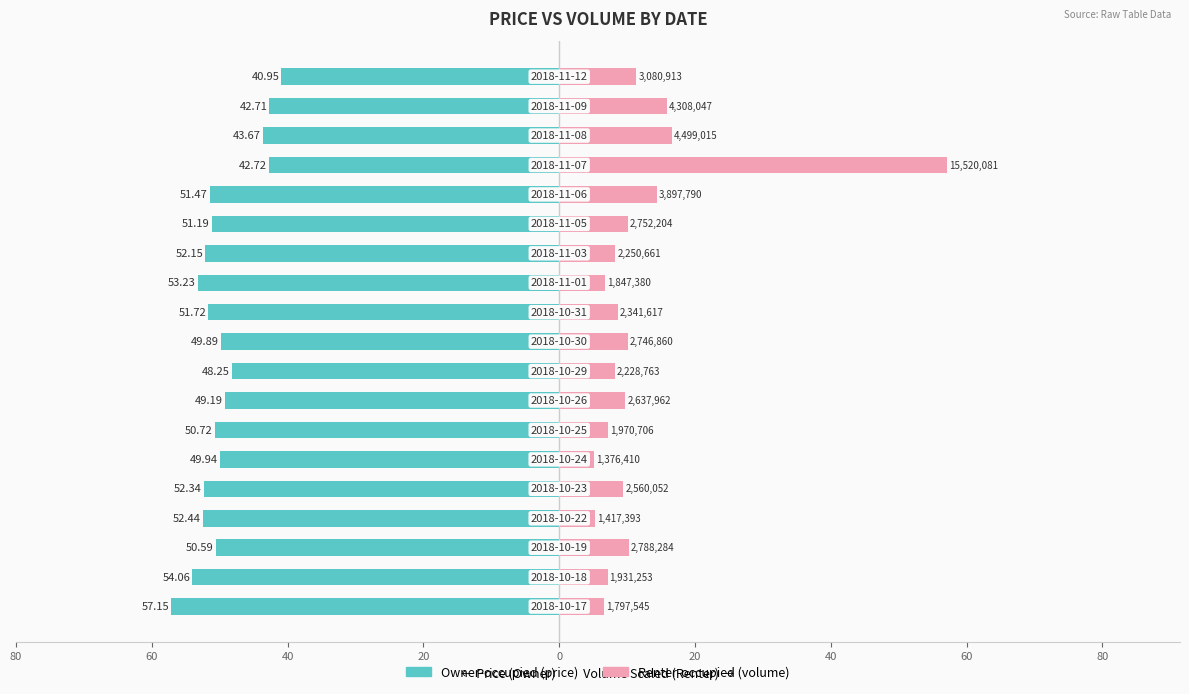

Reading left to right, transcribe all the data shown in this chart.

Owner-occupied (price): -57.1	-54.1	-50.6	-52.4	-52.3	-49.9	-50.7	-49.2	-48.2	-49.9	-51.7	-53.2	-52.1	-51.2	-51.5	-42.7	-43.7	-42.7	-41.0
Renter-occupied (volume, scaled): 6.6	7.1	10.3	5.2	9.4	5.1	7.3	9.7	8.2	10.1	8.6	6.8	8.3	10.1	14.4	57.1	16.6	15.9	11.3